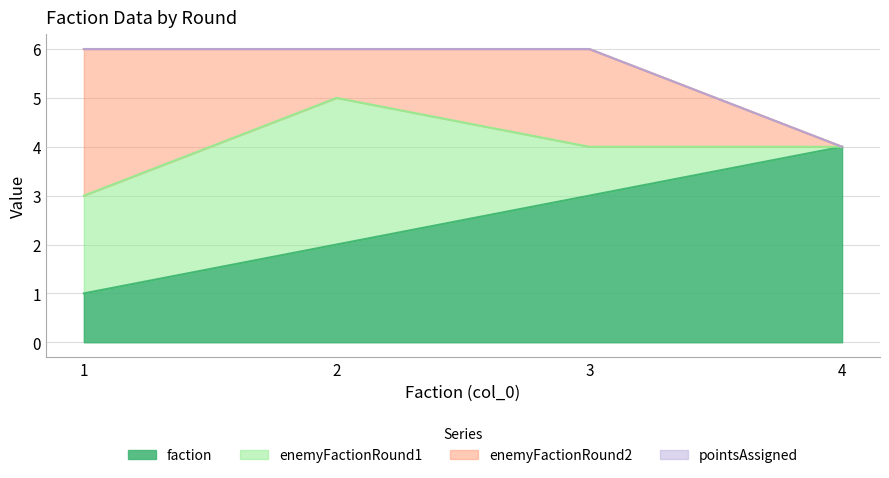

List the series in order of their peak value, lowest first.

pointsAssigned, enemyFactionRound1, enemyFactionRound2, faction